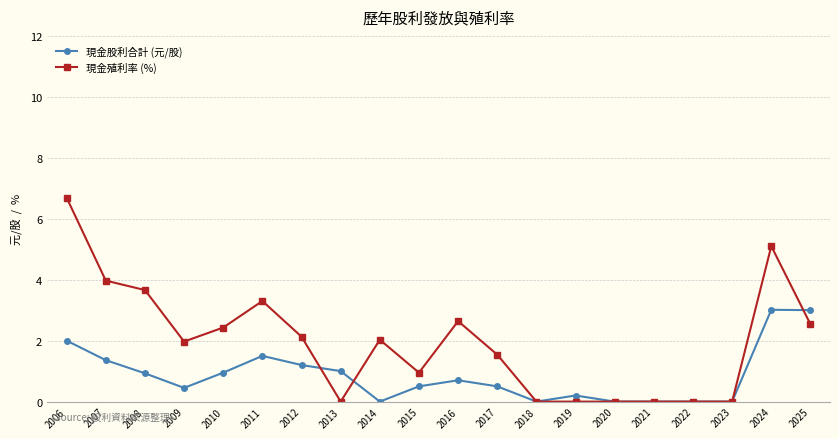

Which series ends up on top after the final intersection of 現金股利合計 (元/股) and 現金殖利率 (%)?

現金股利合計 (元/股)